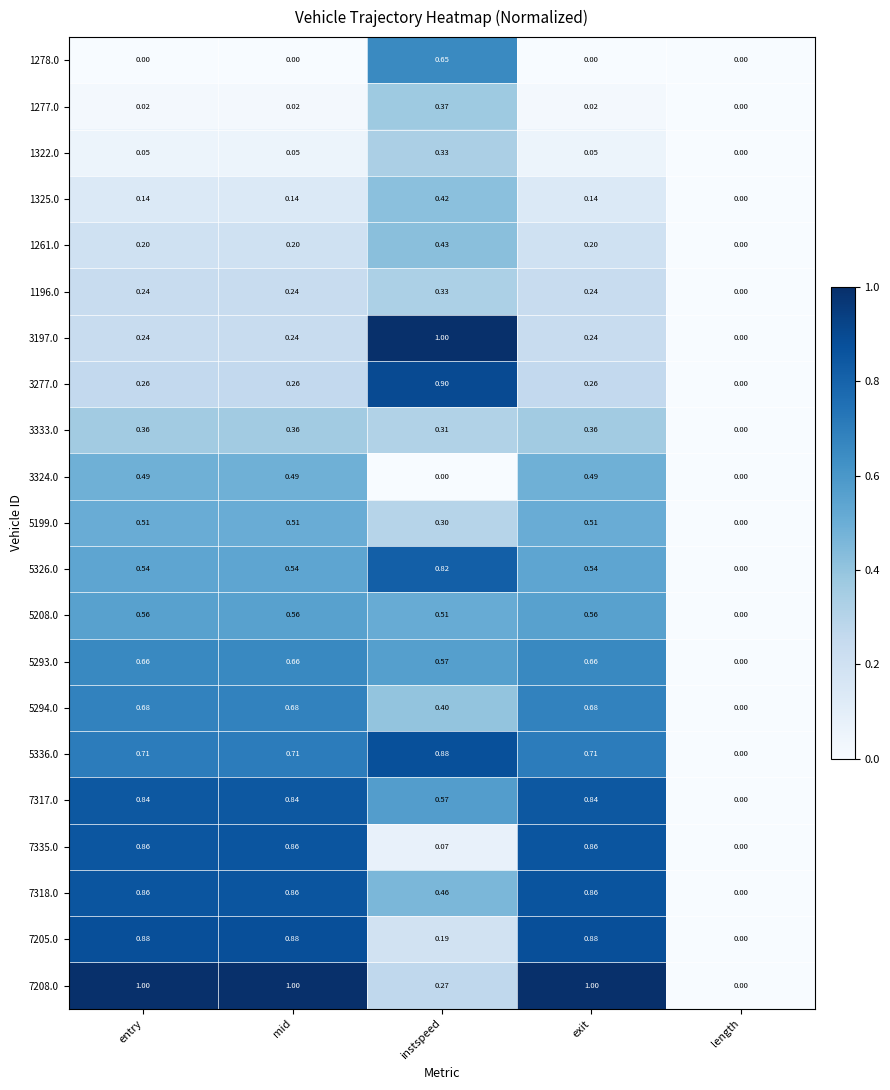

At which label is 5293.0 closest to 0?

length